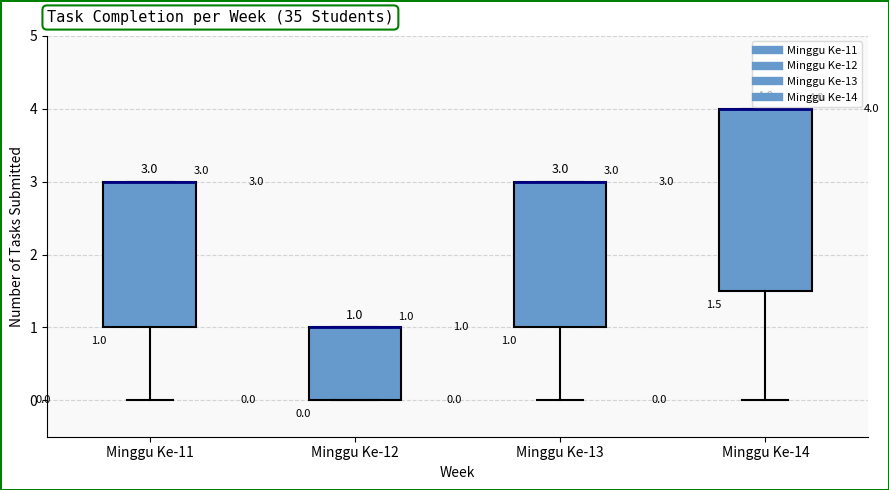

Which box is the tallest, from its lower edge to its upper edge?

Minggu Ke-14